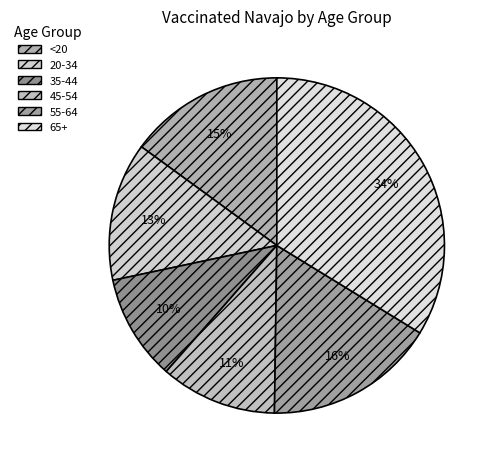

Rank the categories by value from lowest to highest.

35-44, 45-54, 20-34, <20, 55-64, 65+